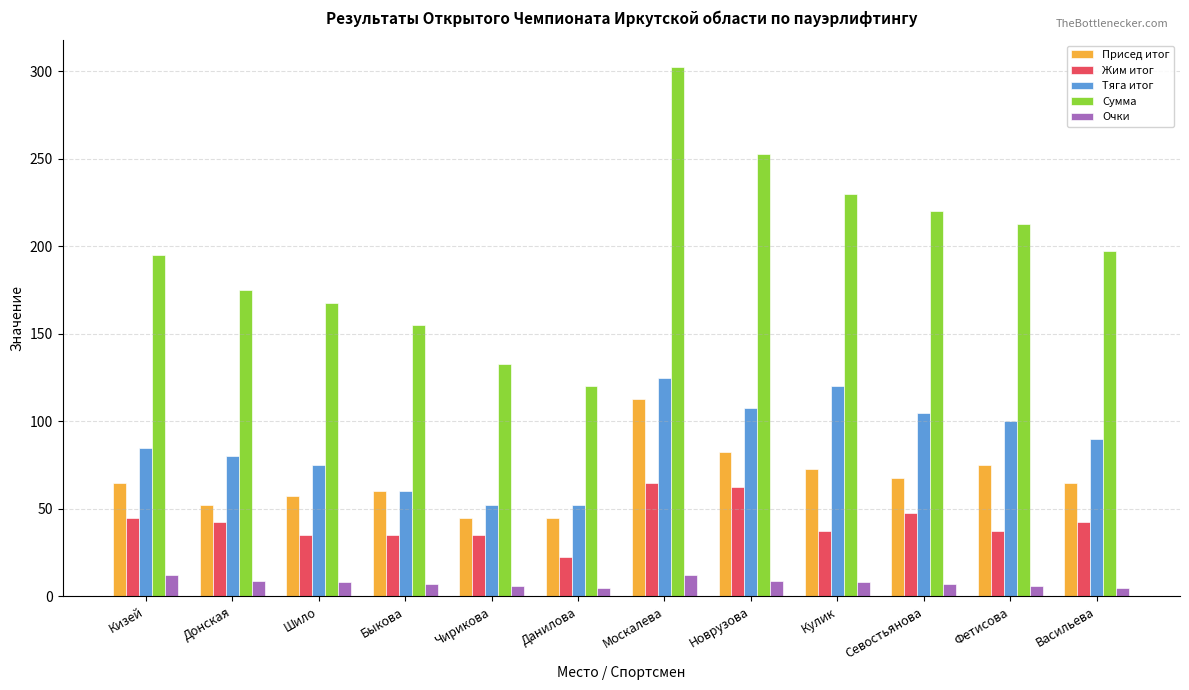

Which series has the widest spread of values?

Сумма